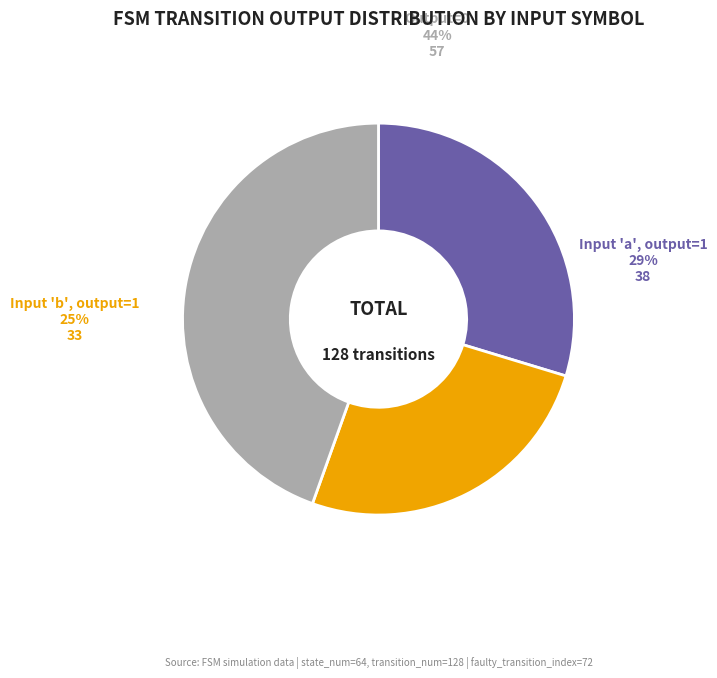

Is there a majority slice in this chart?

No